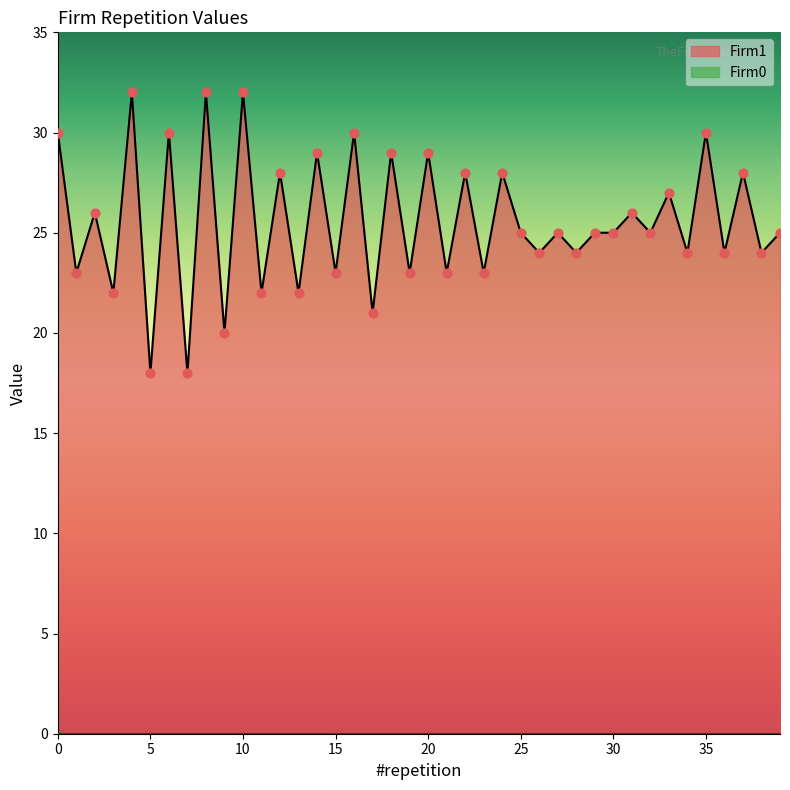

Which has a higher value, 37 or 5?

37